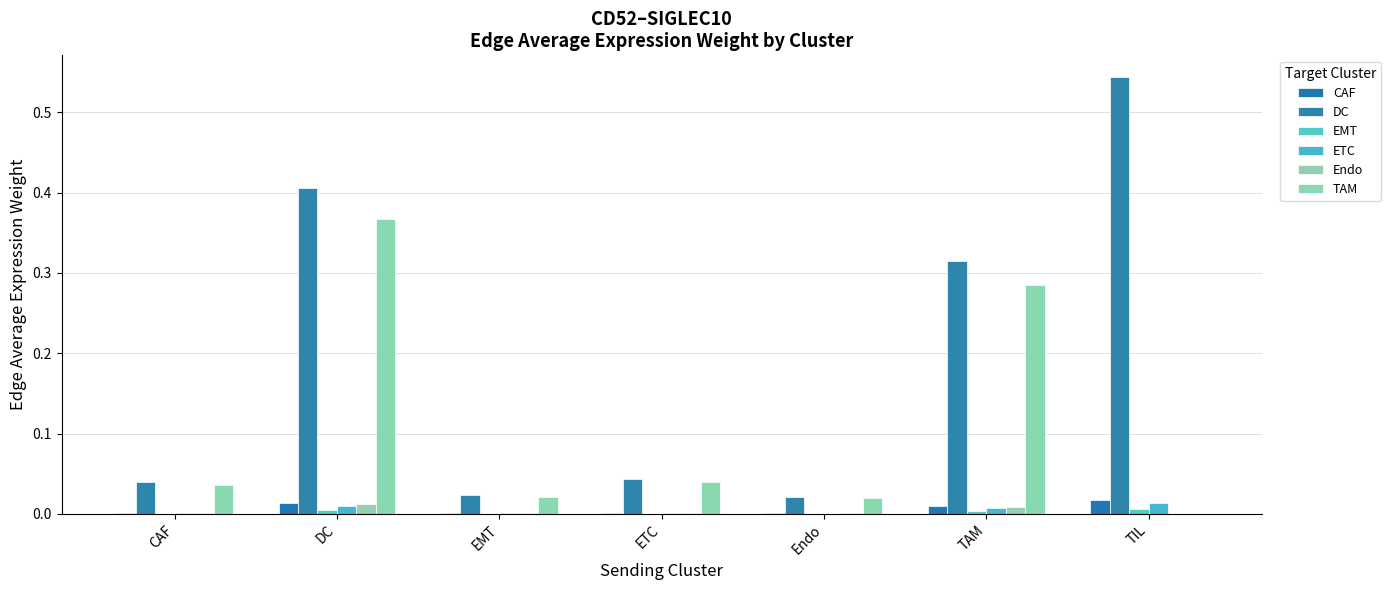

Is the value of CAF at TAM greater than the value of Endo at EMT?

Yes